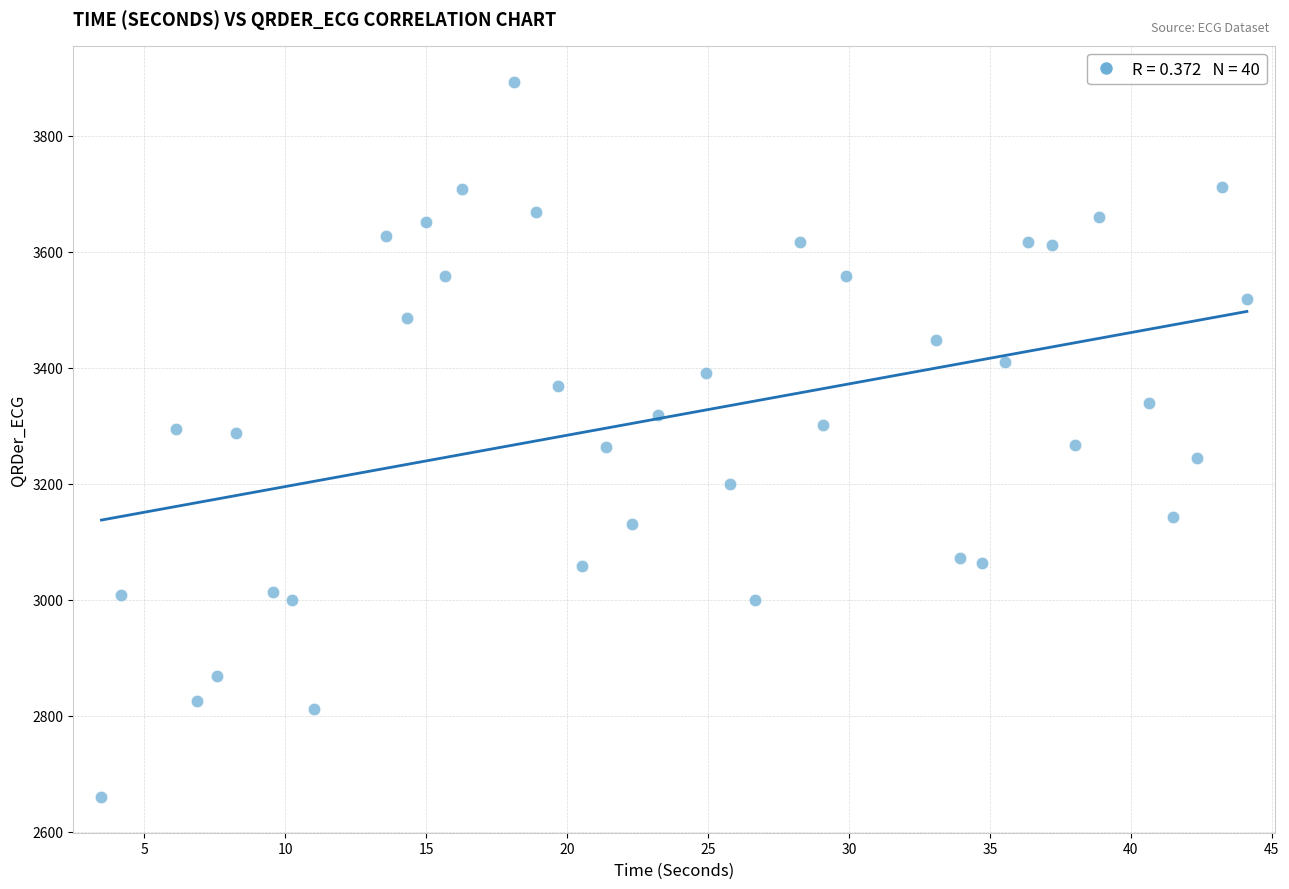

What is the range of X values (max minus min)?

40.6